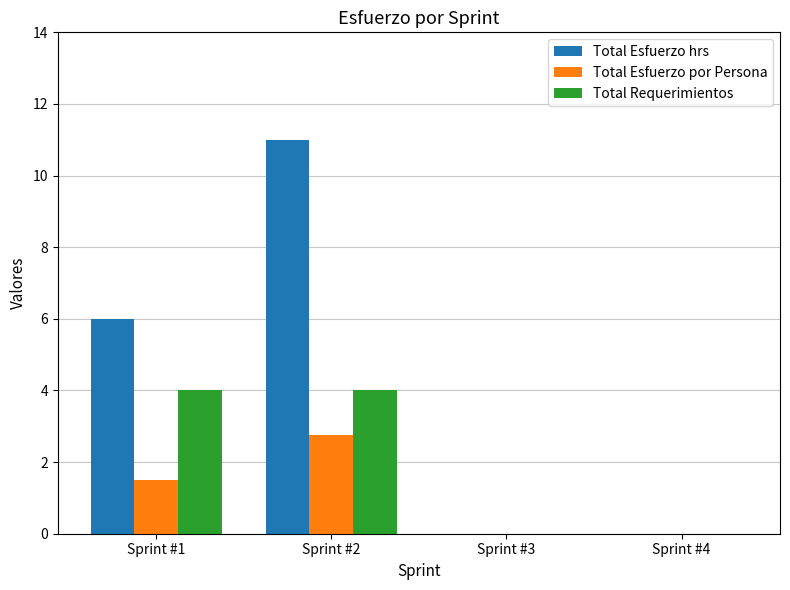

Are the bars grouped side by side (vs. stacked)?

Yes